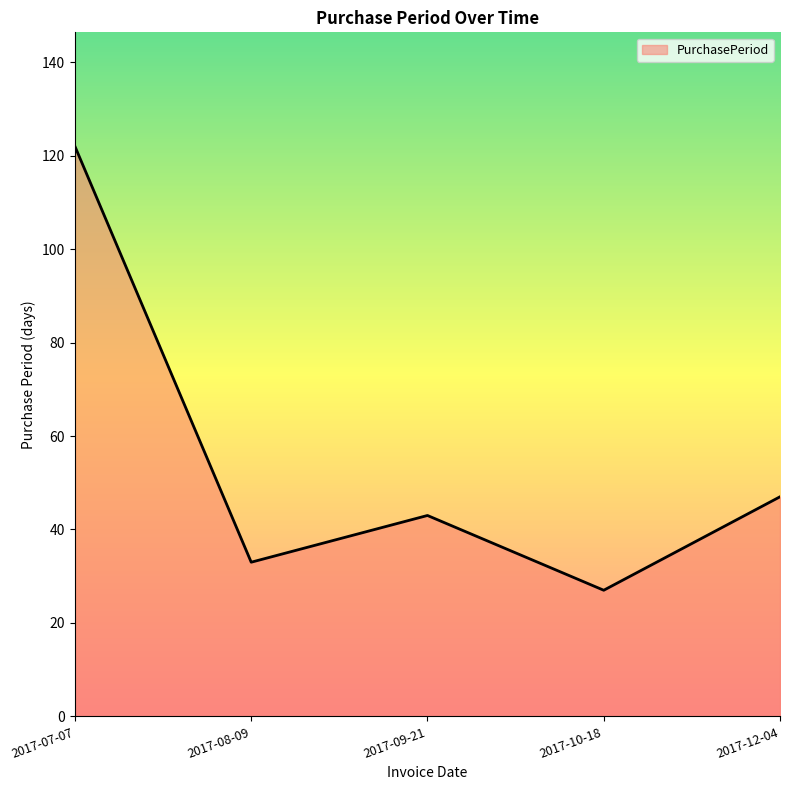

Which label corresponds to the largest value in the chart?

2017-07-07